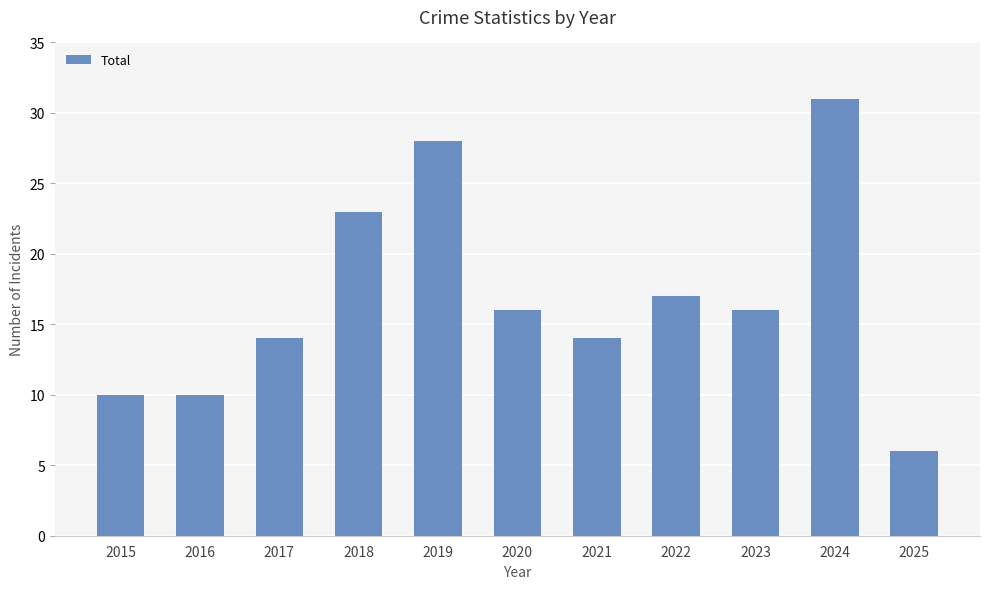

How many series are shown in this chart?

1